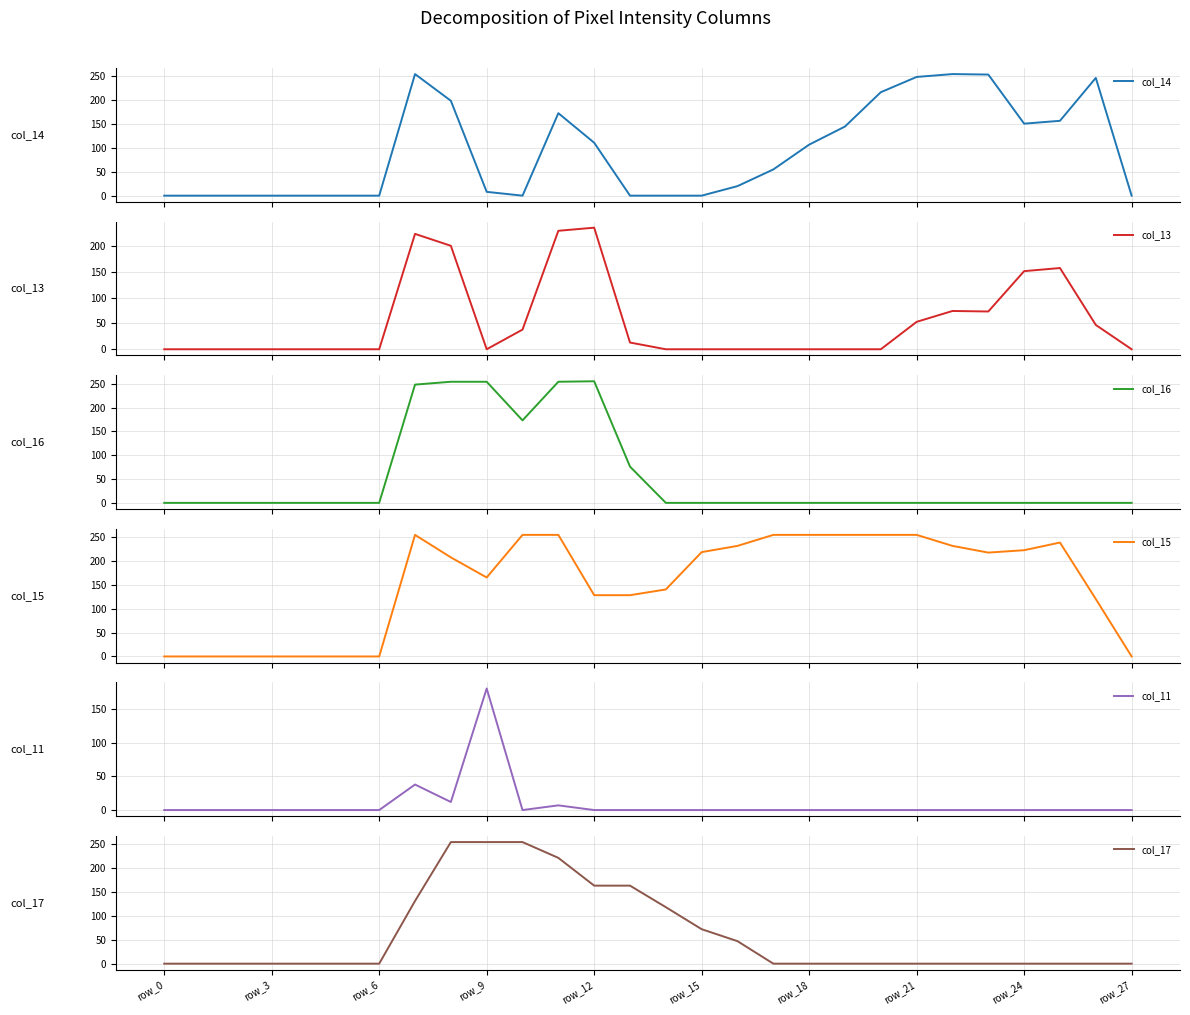

Reading left to right, what are all the values shown in this chart?

col_14: 0	0	0	0	0	0	0	255	199	8	0	173	111	0	0	0	20	55	107	145	217	249	255	254	151	157	247	0
col_13: 0	0	0	0	0	0	0	223	200	0	38	229	235	13	0	0	0	0	0	0	0	53	74	73	151	157	47	0
col_16: 0	0	0	0	0	0	0	248	254	254	173	254	255	76	0	0	0	0	0	0	0	0	0	0	0	0	0	0
col_15: 0	0	0	0	0	0	0	254	207	165	254	254	128	128	140	218	231	254	254	254	254	254	231	217	222	238	120	0
col_11: 0	0	0	0	0	0	0	38	12	181	0	7	0	0	0	0	0	0	0	0	0	0	0	0	0	0	0	0
col_17: 0	0	0	0	0	0	0	131	254	254	254	221	163	163	118	72	47	0	0	0	0	0	0	0	0	0	0	0